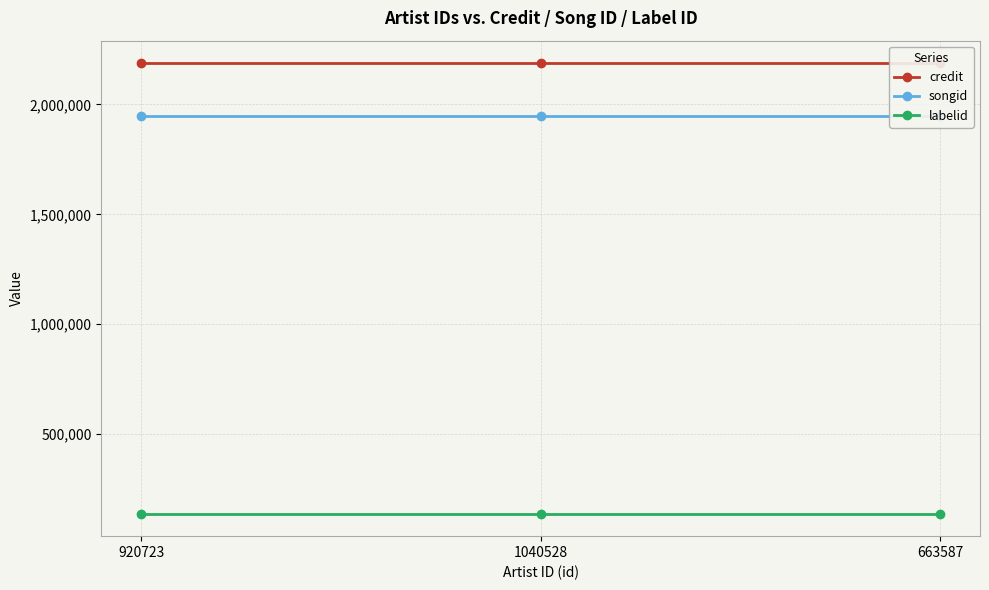

At how many categories does at least one series exceed 2111070?

3